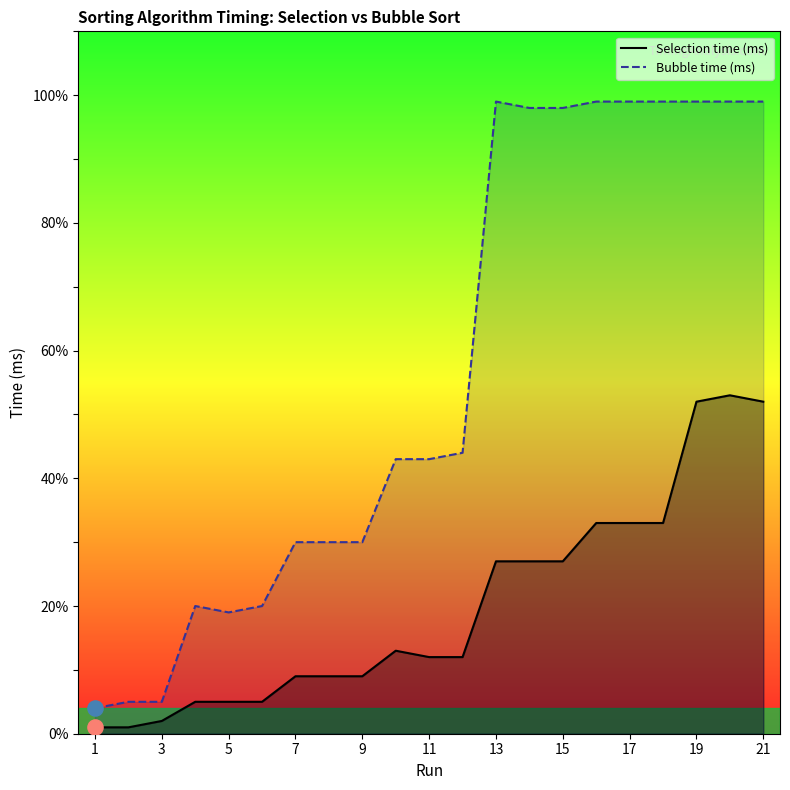

Which series has the largest total across all categories?

Bubble time (ms)